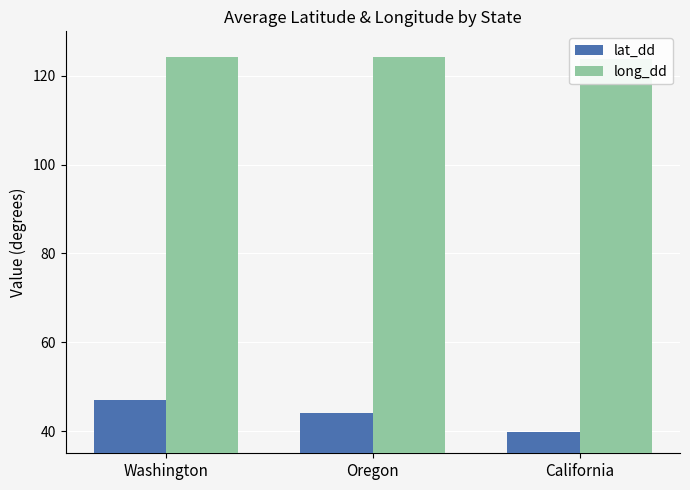

List the labels in order of long_dd value, smallest first.

California, Oregon, Washington